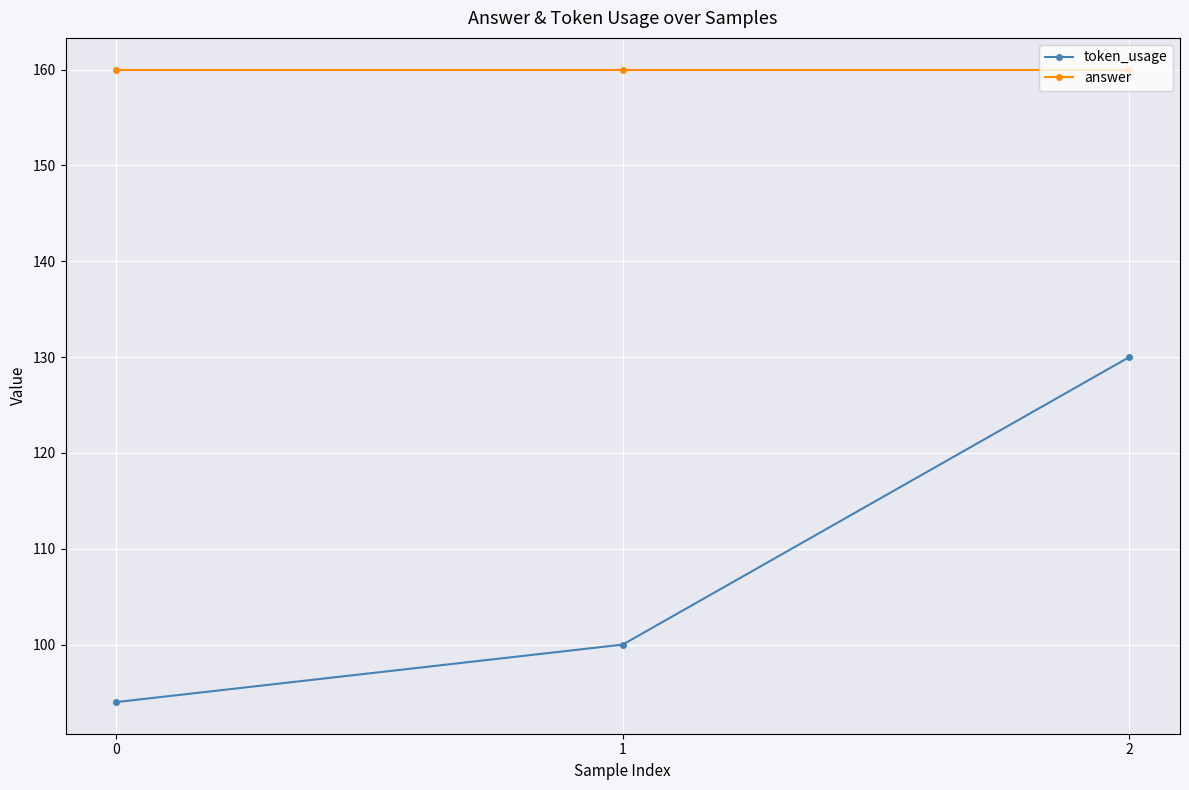

What are all the series names shown in the legend?

token_usage, answer